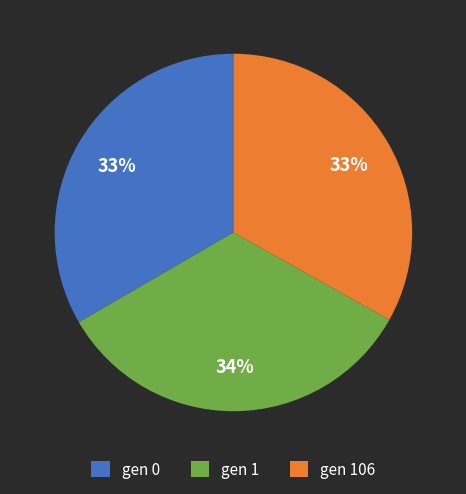

To the nearest percent, what percentage of the pie is gen 1?

34%